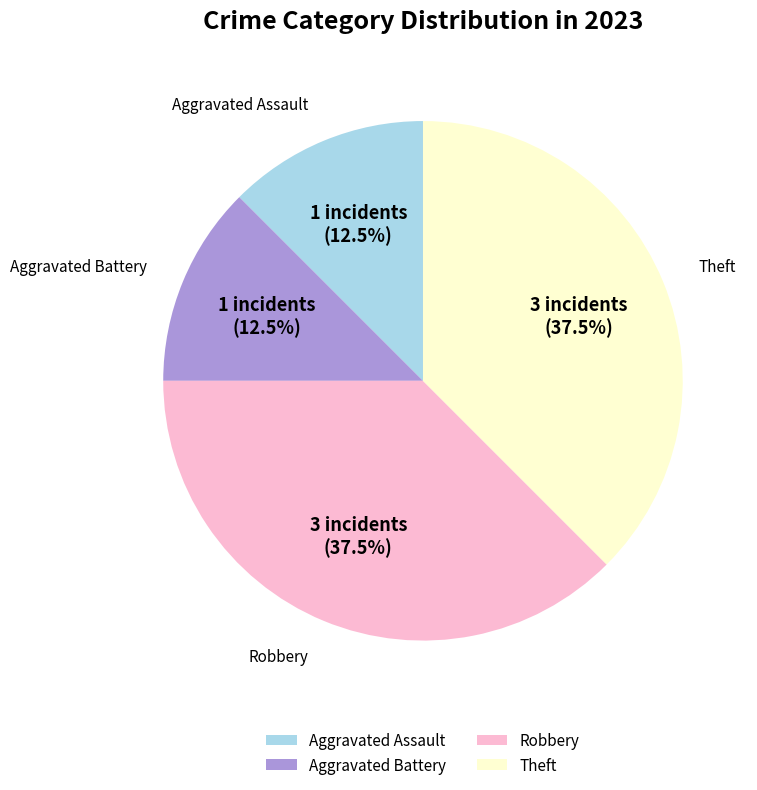

To the nearest percent, what is the average slice percentage?

25%